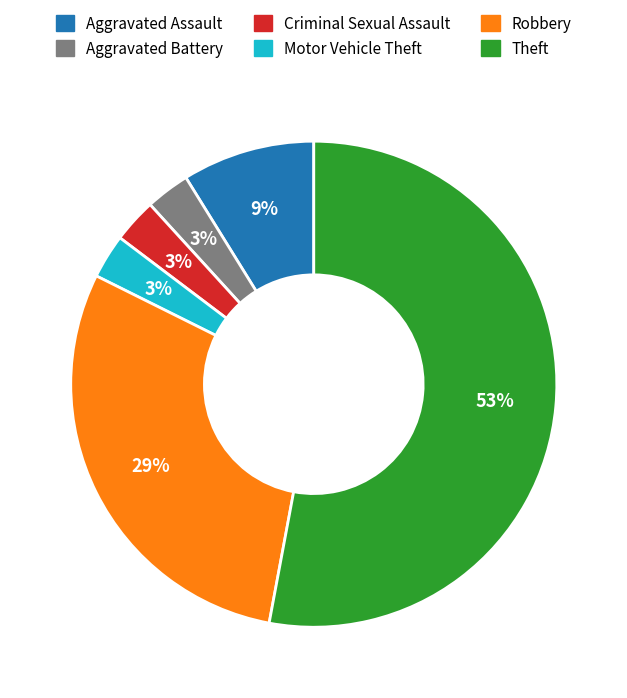

Is the sum of Motor Vehicle Theft and Theft greater than half?

Yes